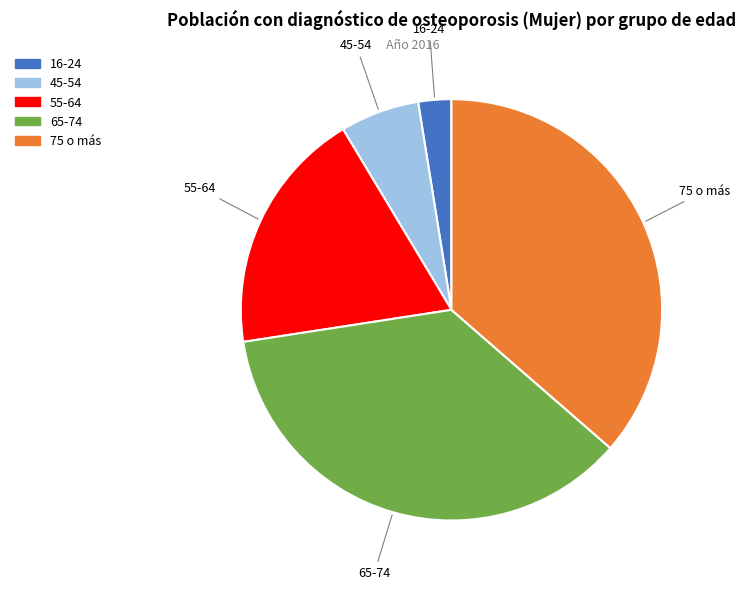

Is there any slice that represents more than half of the pie?

No